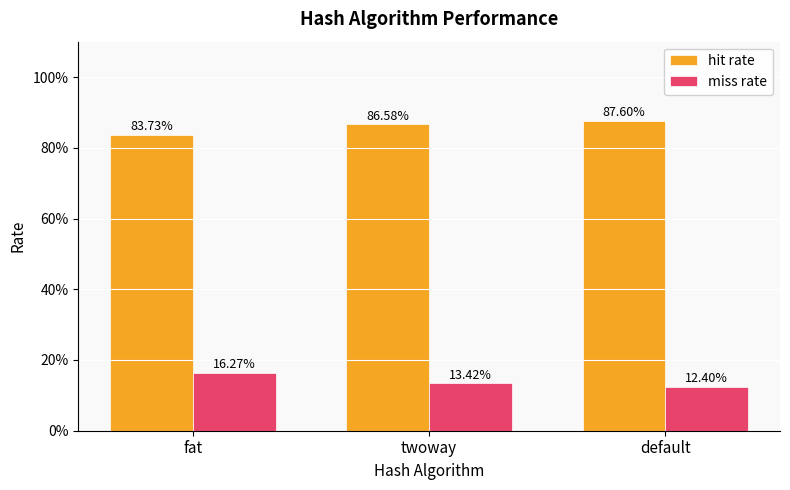

Are the bars horizontal?

No